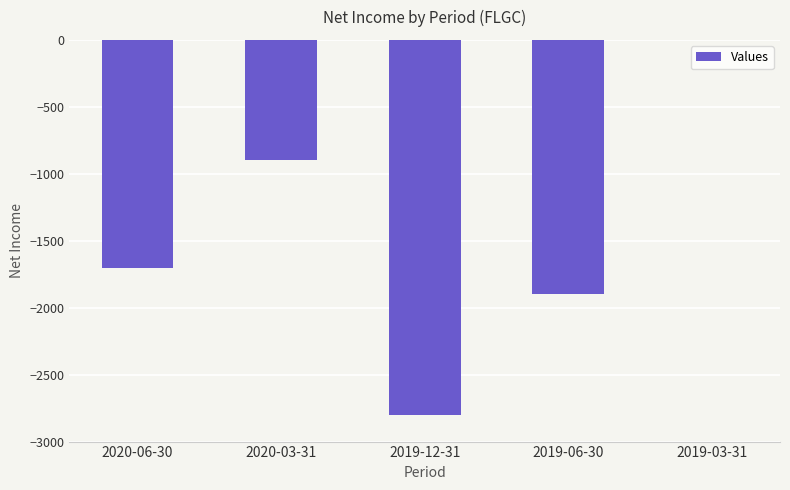

Are the bars horizontal?

No